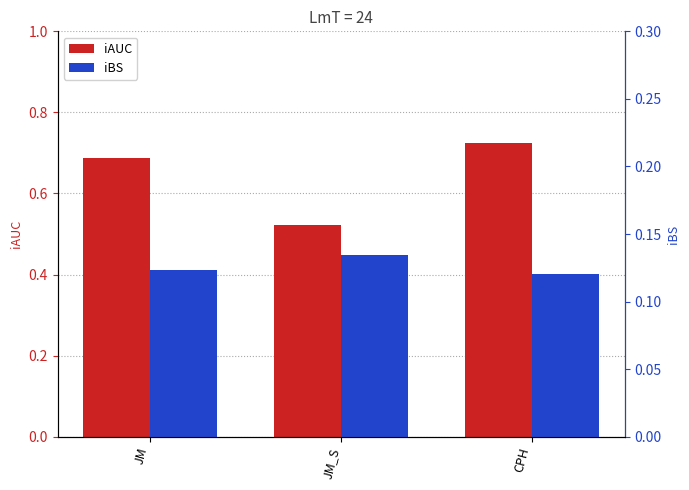

The iBS series shows 0.0 at JM. True or false?

False